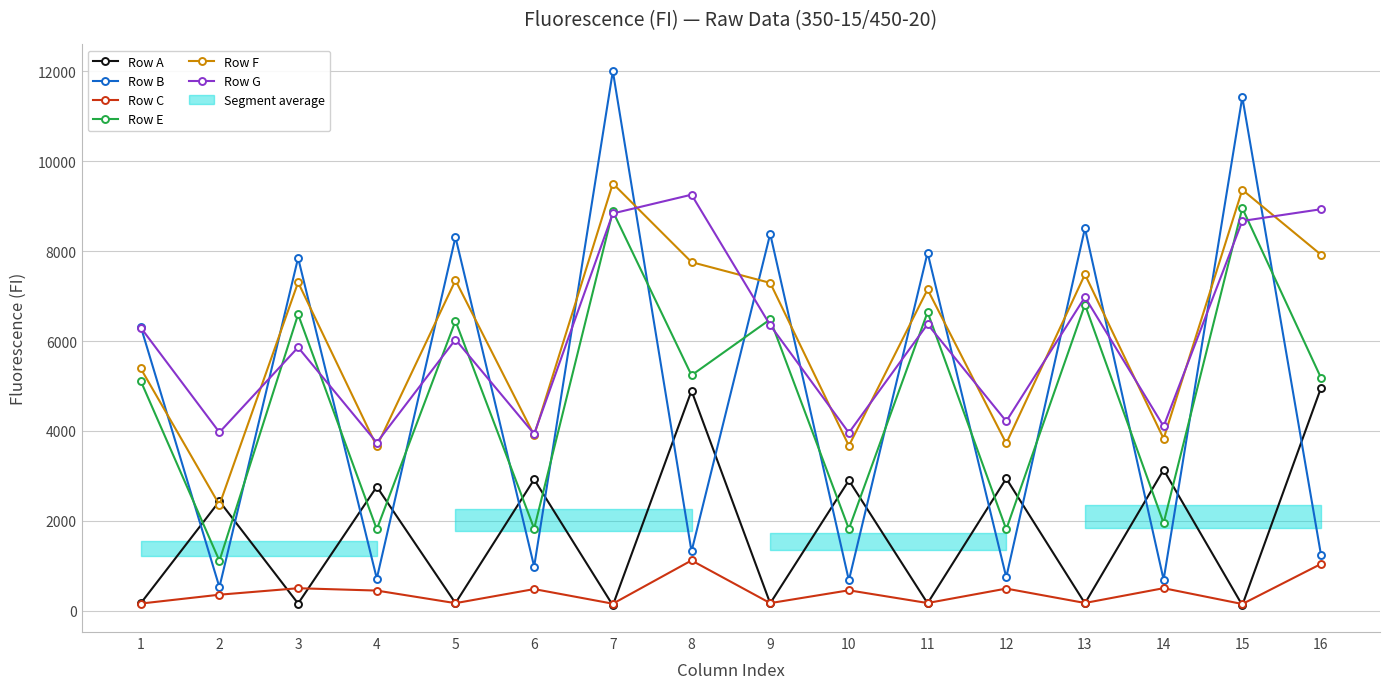

True or false: Row F and Row G cross at least once.

True